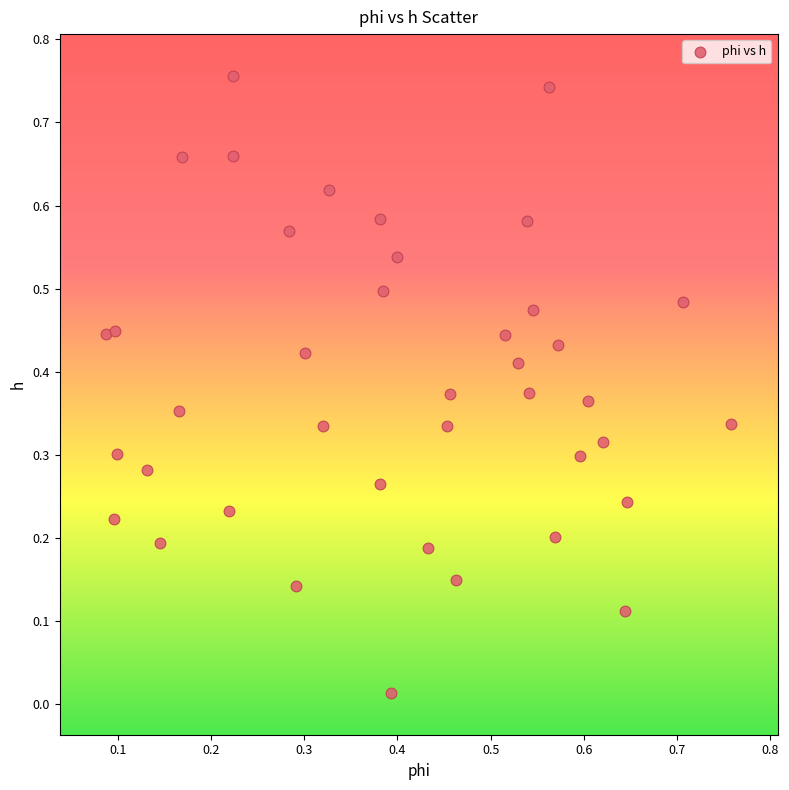

How many data points are displayed?

40